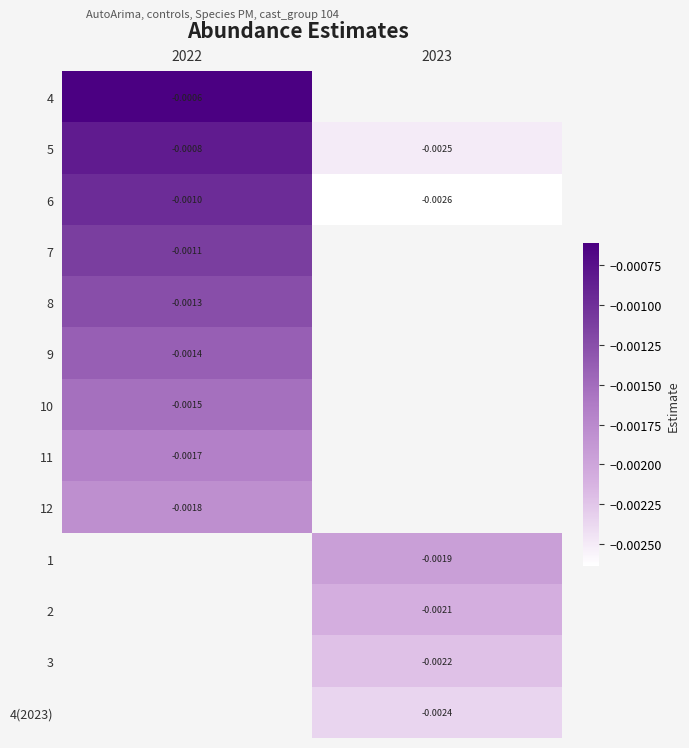

Is the value of 5 at 2023 greater than the value of 4(2023) at 2023?

No